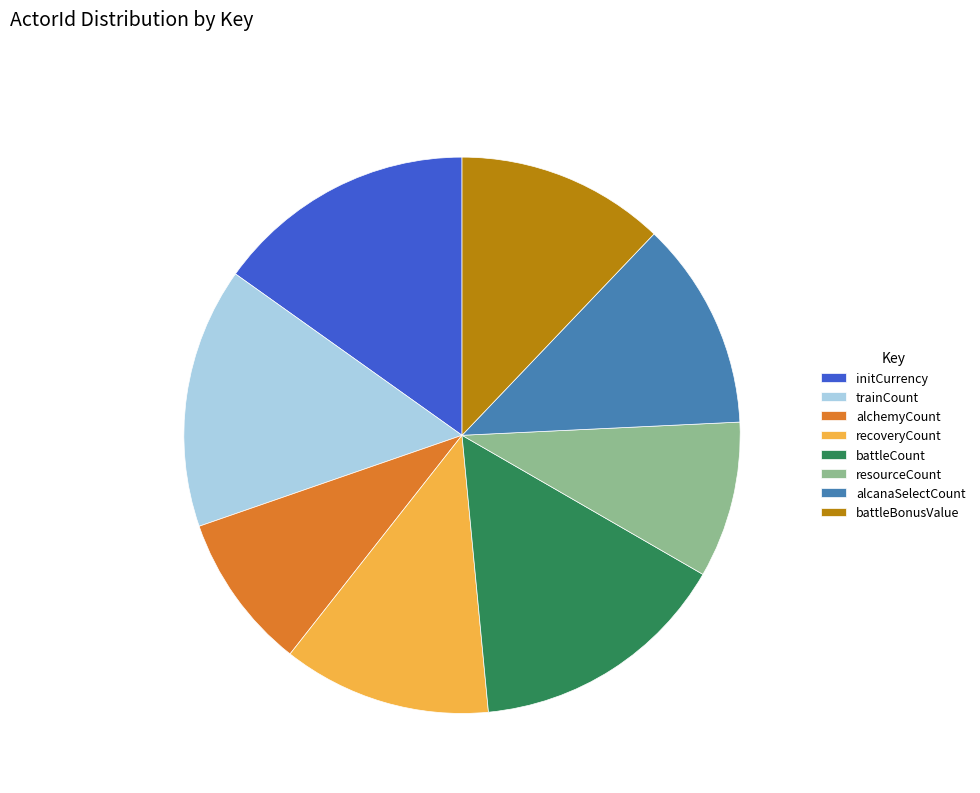

Is the sum of battleBonusValue and battleCount greater than half?

No